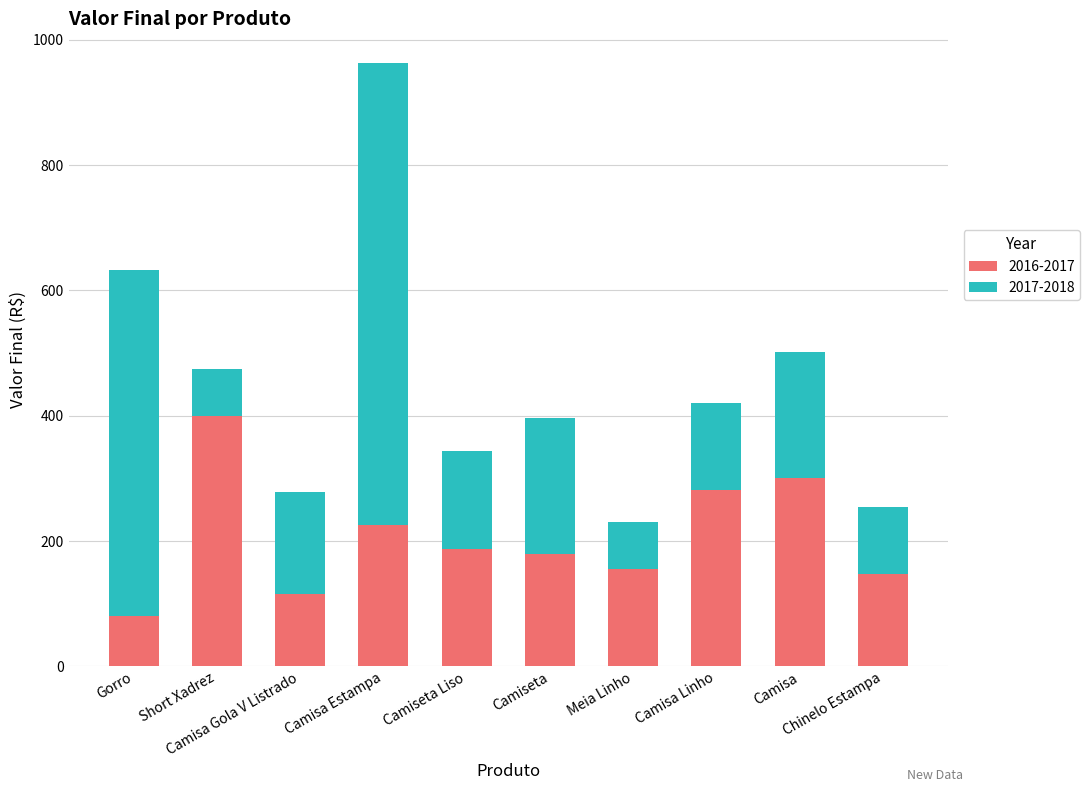

How many categories are shown in the chart?

10